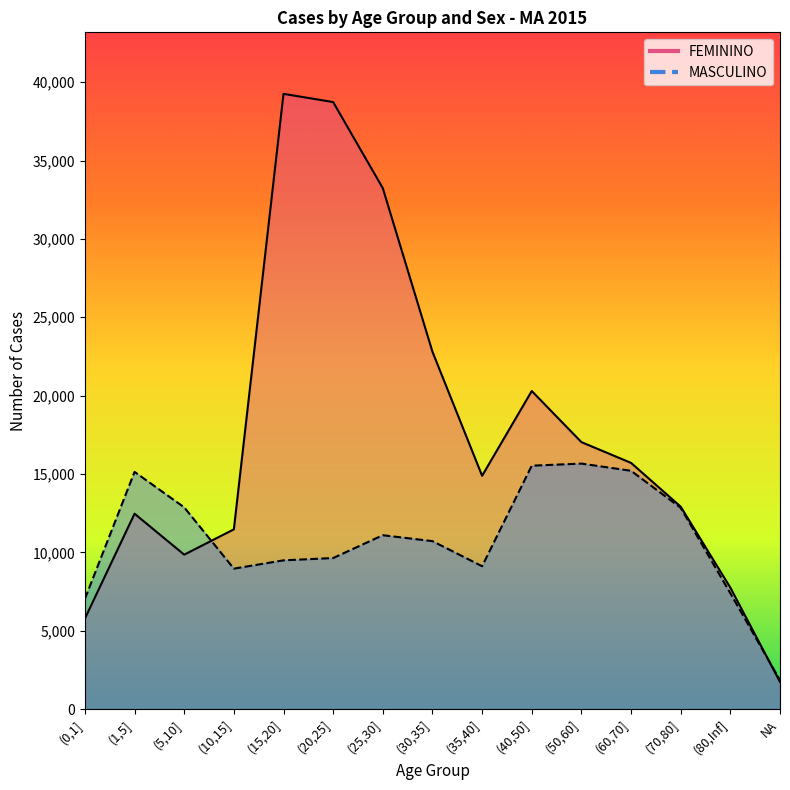

What is the total value across all series at (35,40]?

24002